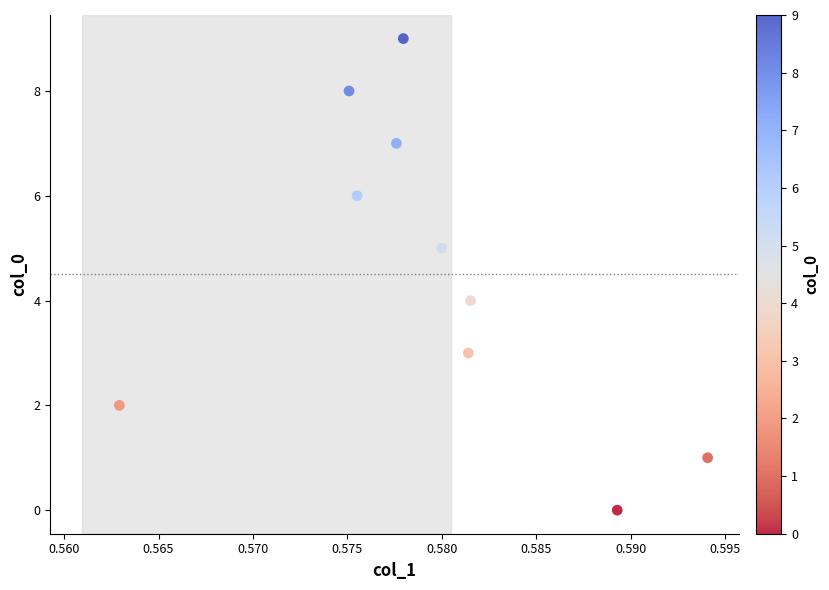

What is the range of Y values (max minus min)?

9